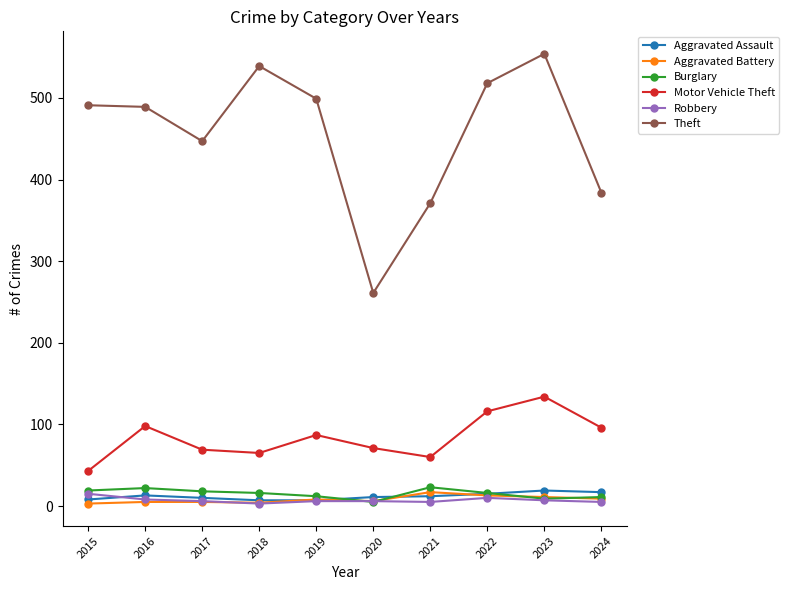

At which category does Motor Vehicle Theft reach its first local peak?

2016